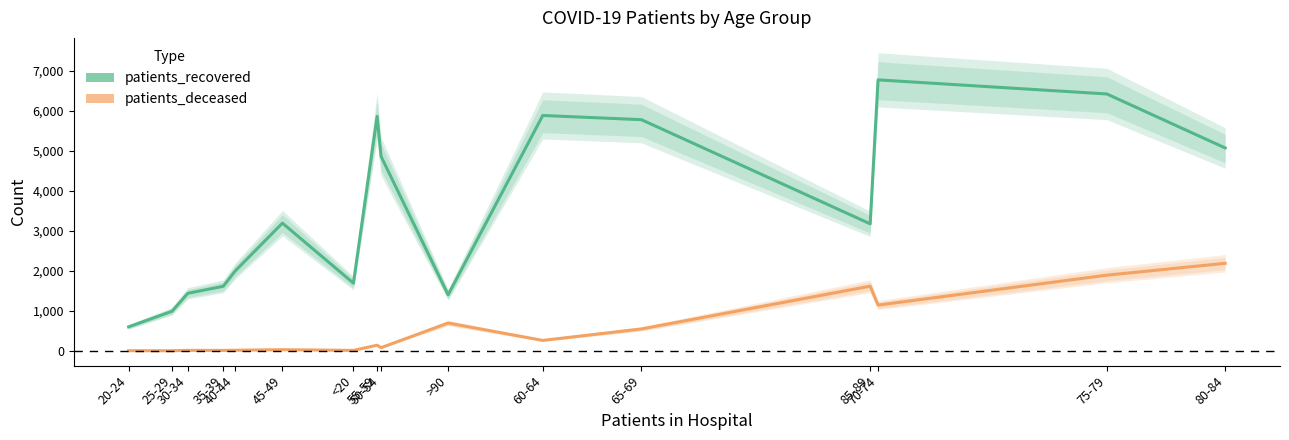

What is the approximate value of patients_recovered at 50-54?

4856